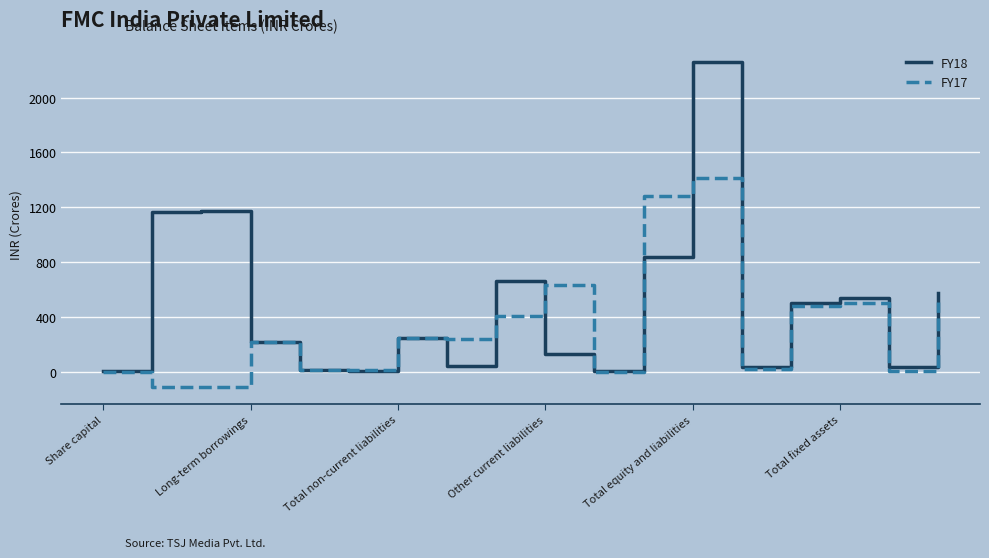

What is the maximum value shown in the chart?

2261.7